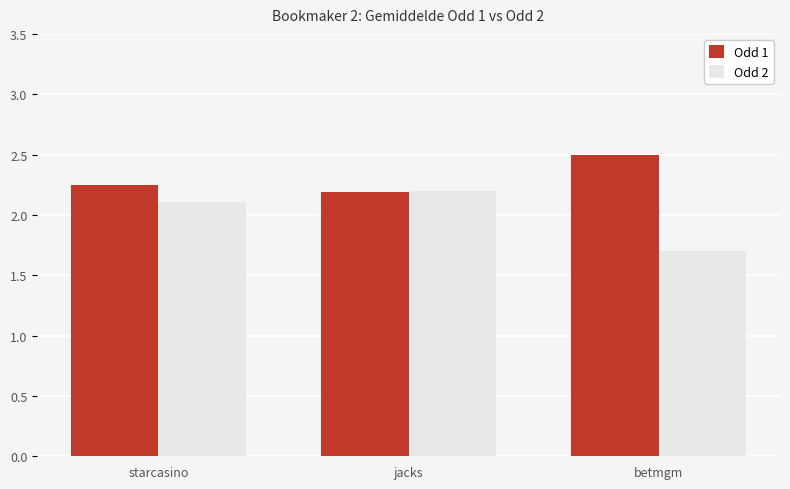

How many data points does each series have?

3